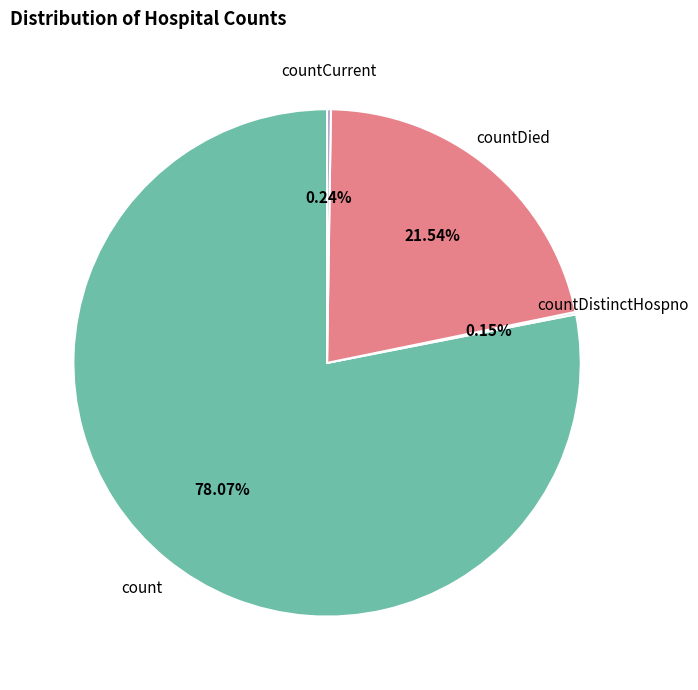

Is count the majority of the pie?

Yes